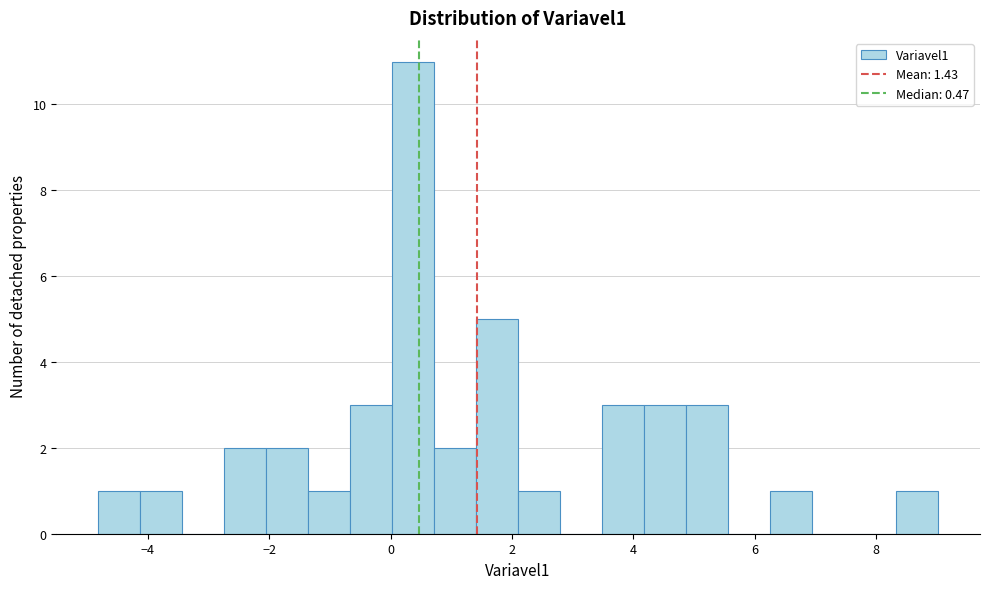

Read against the x-axis, roughly where is the centre of the tallest bar?

0.4